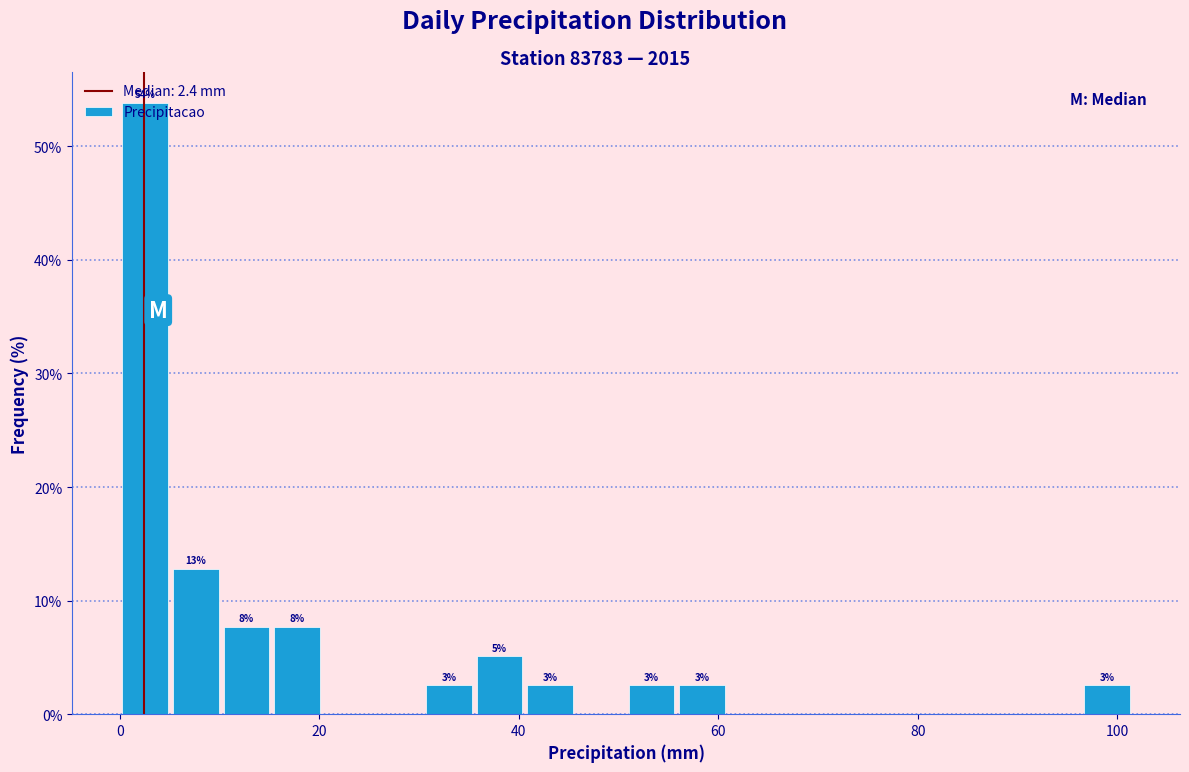

Around what value on the x-axis is the tallest bar? Give the approximate position of its centre, as read against the axis.

2